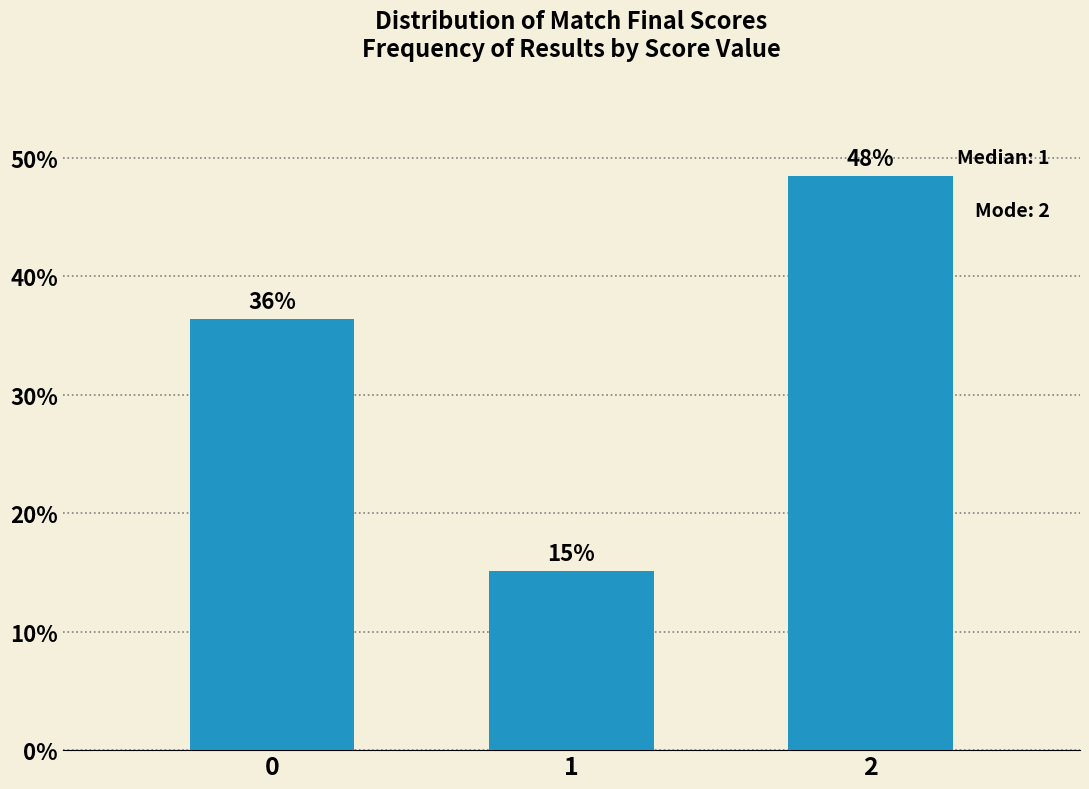

Are the bars horizontal?

No